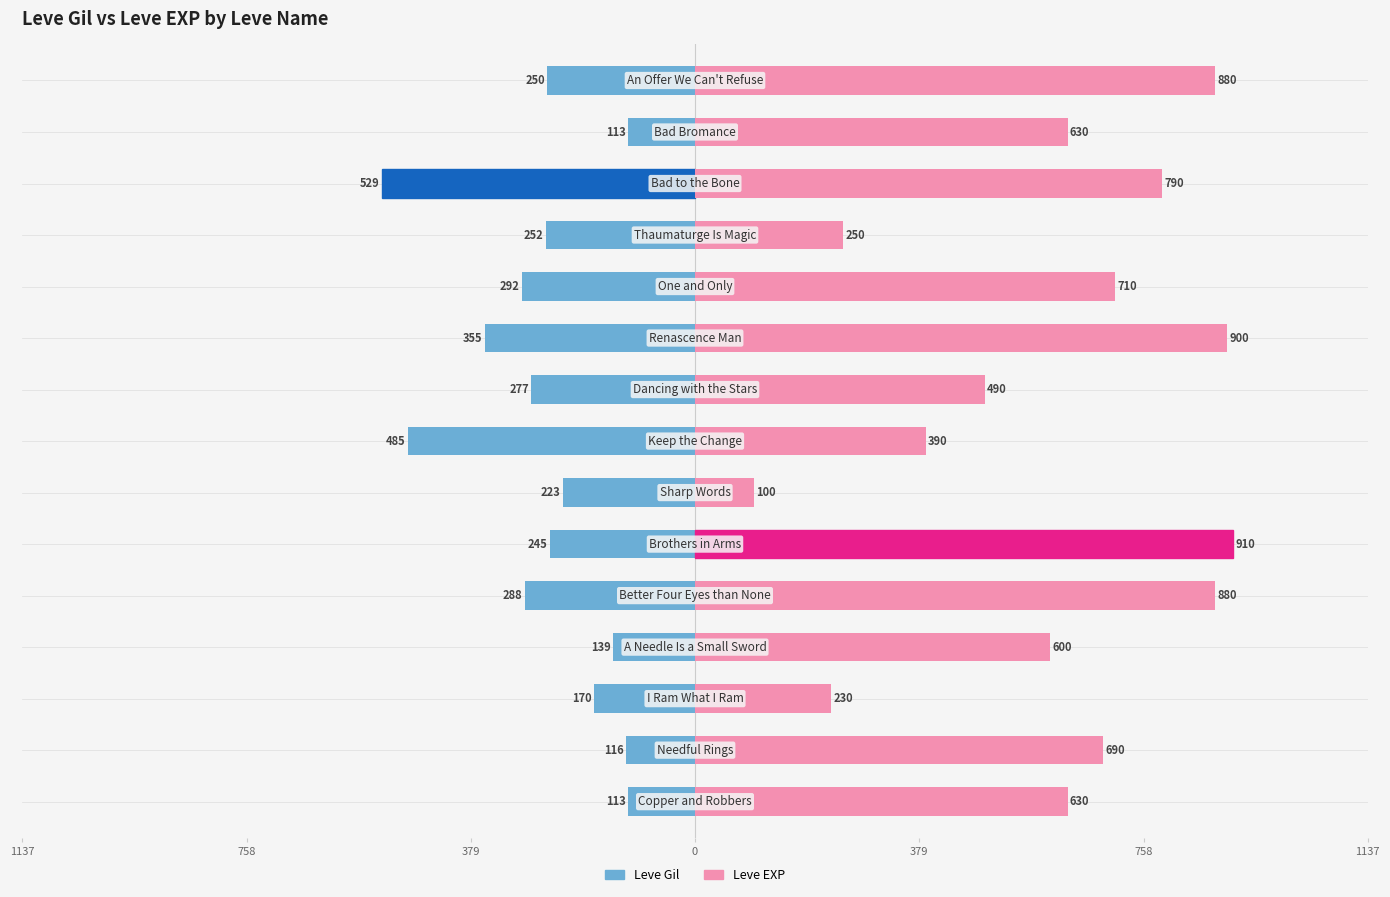

Is the value of Leve Gil at 1137 greater than the value of Leve EXP at 10?

No